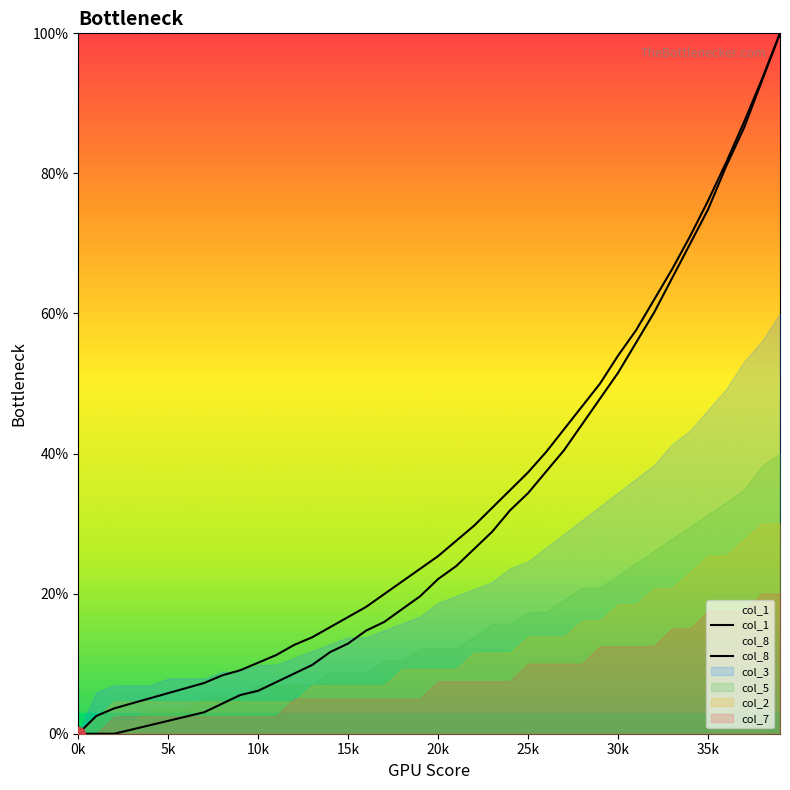

At which label does col_8 reach its peak?

39